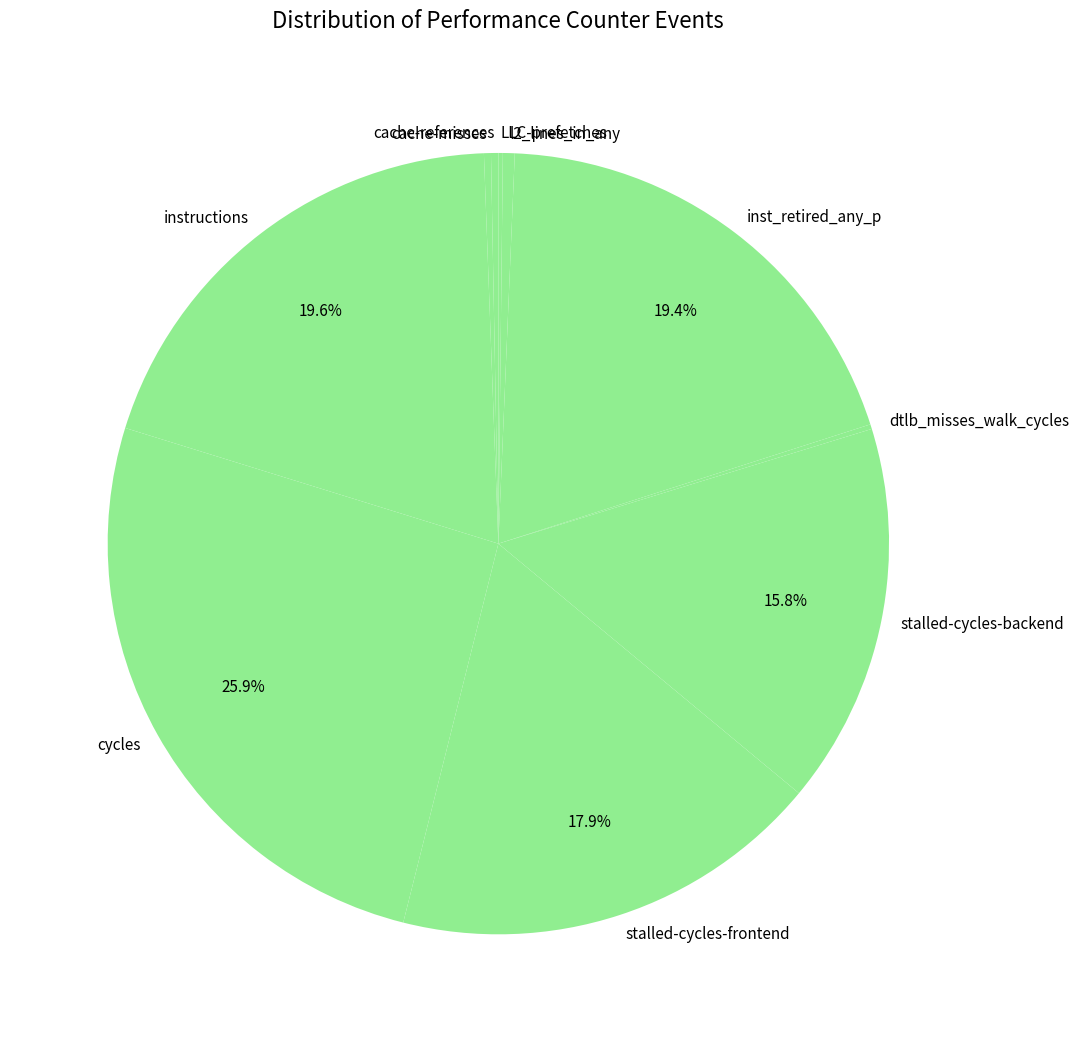

To the nearest percent, what is the average slice percentage?

10%